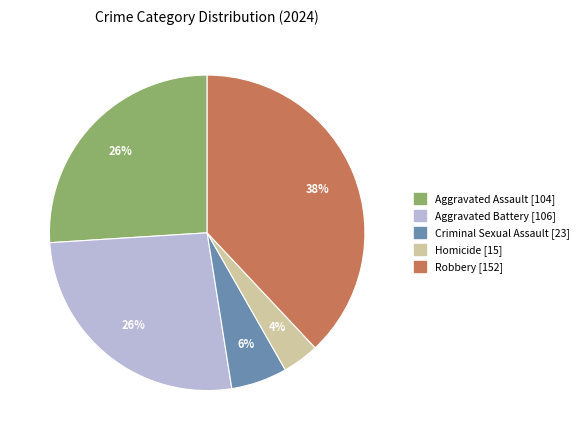

Which slice is the smallest?

Homicide